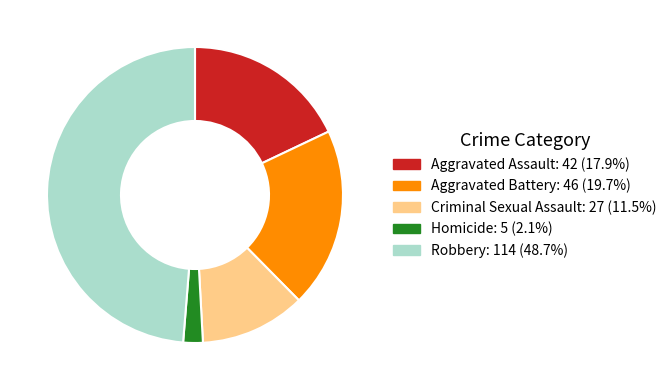

True or false: Homicide accounts for 8% of the total.

False